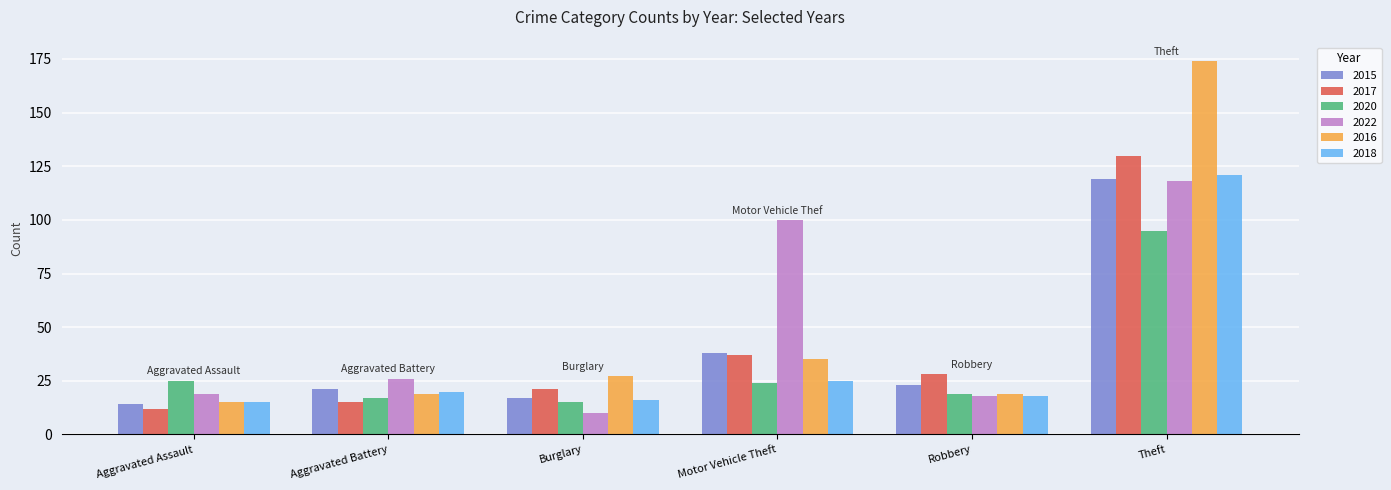

How many bars are there in each group?

6